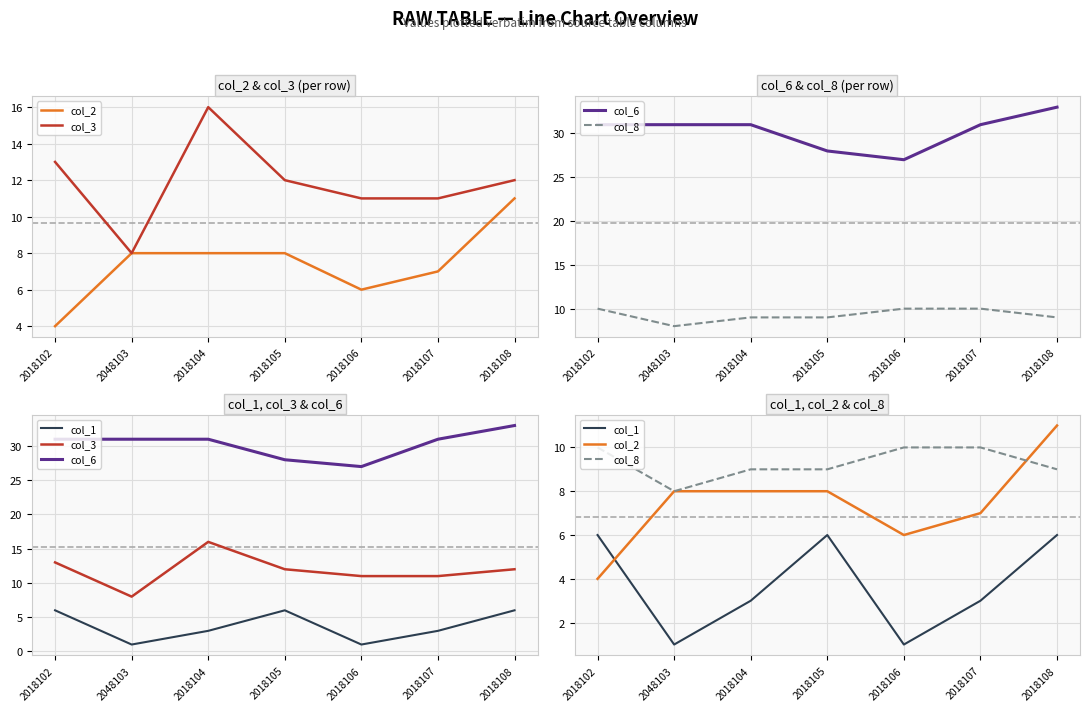

Between 2018102 and 2018106, which is larger?

2018106